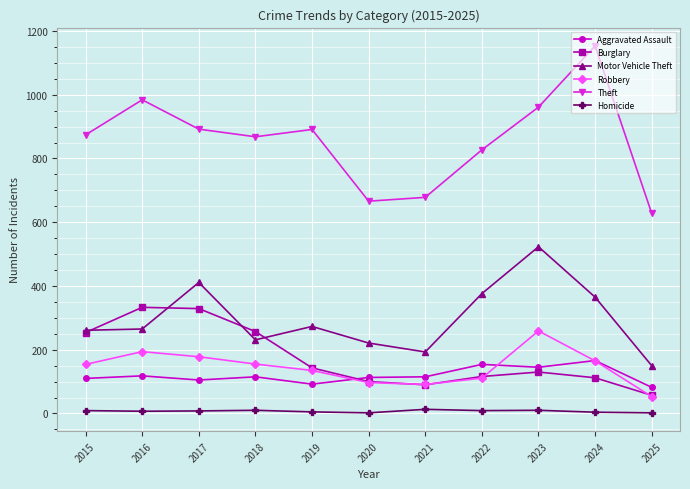

True or false: Aggravated Assault and Theft cross at least once.

False